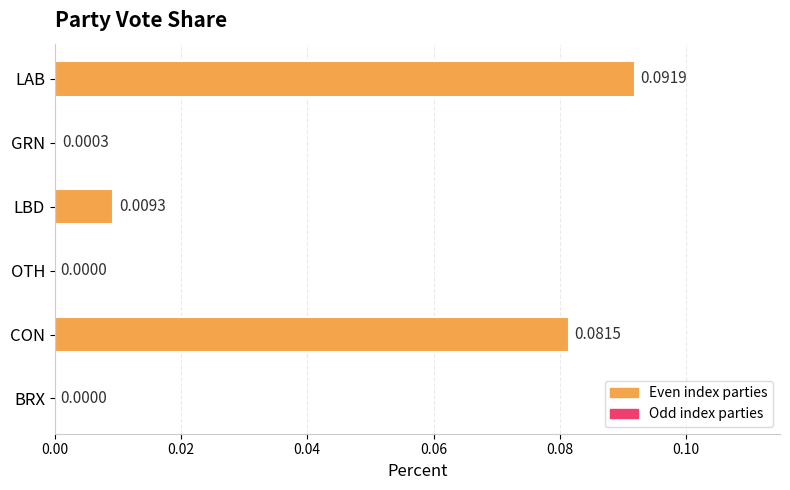

Are the bars horizontal?

Yes